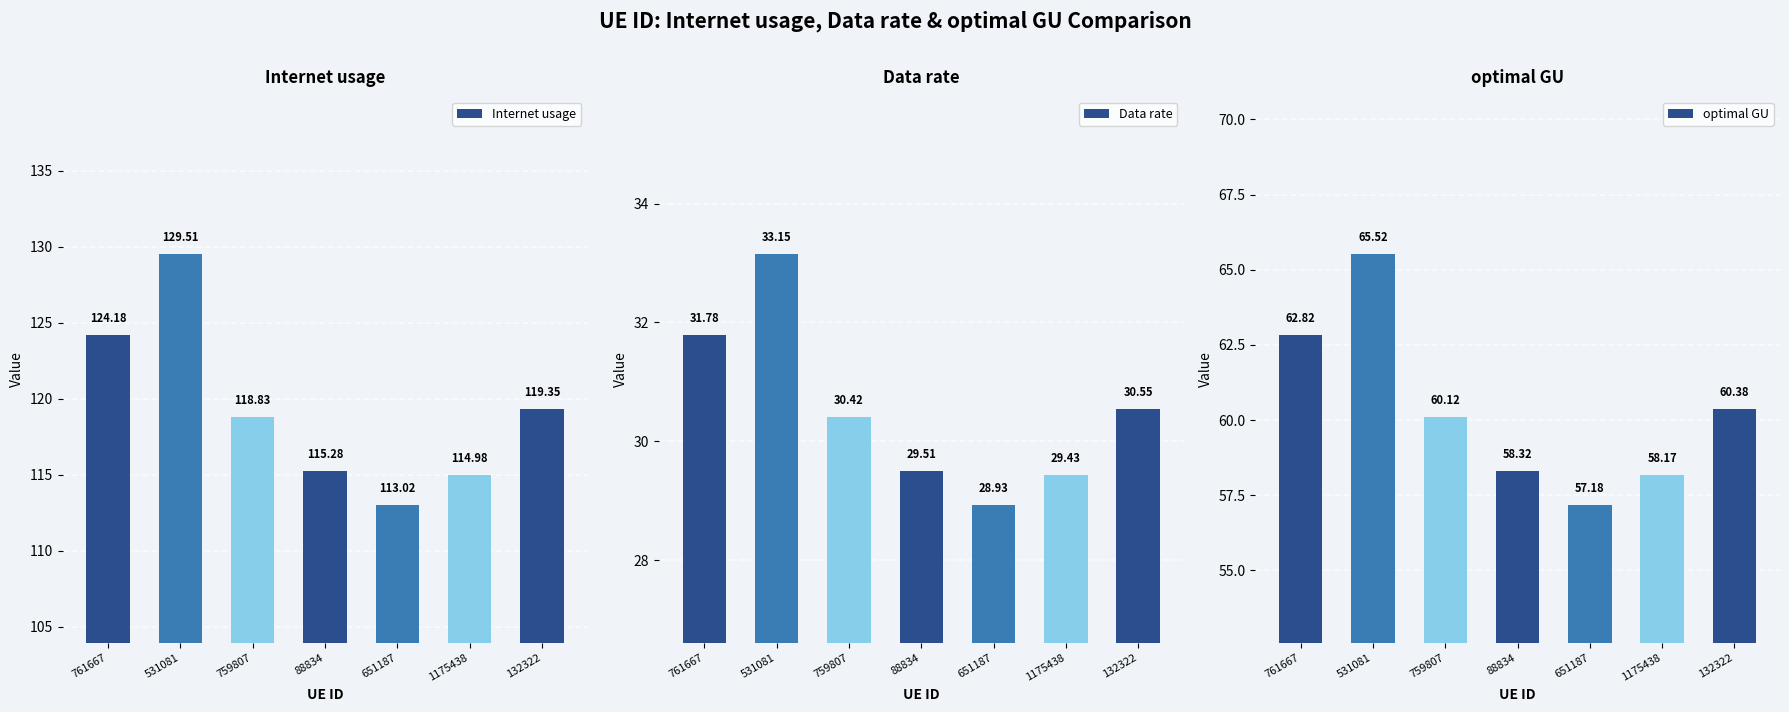

Are the bars grouped side by side (vs. stacked)?

Yes